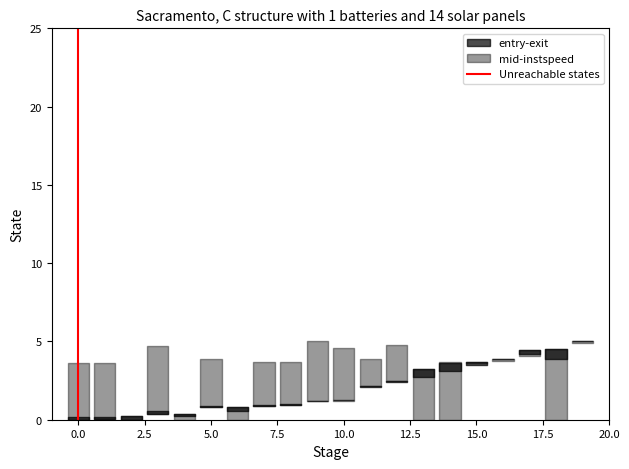

True or false: the data shows 1 at 0.0.

False